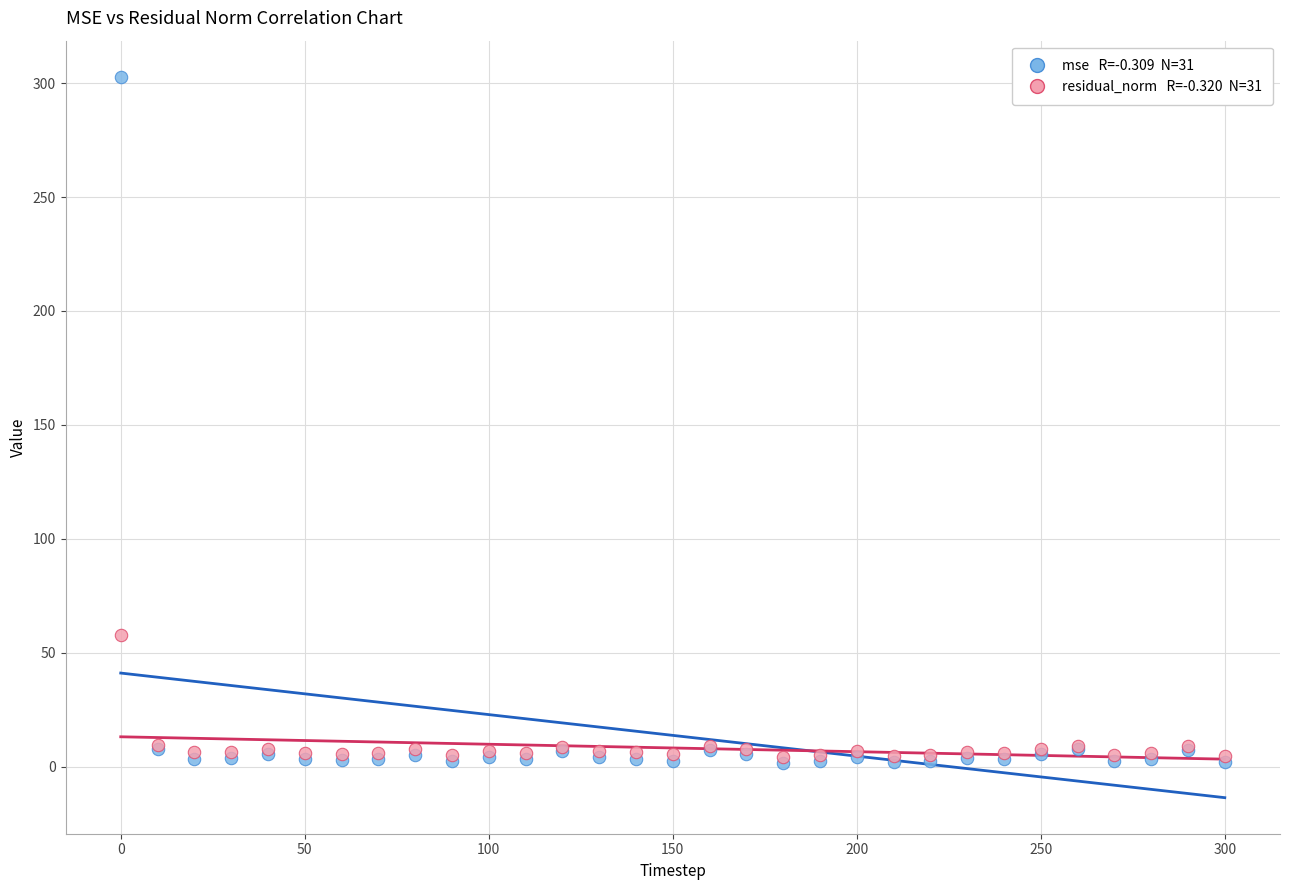

Across all series, what Y value is closest to 152?

57.7